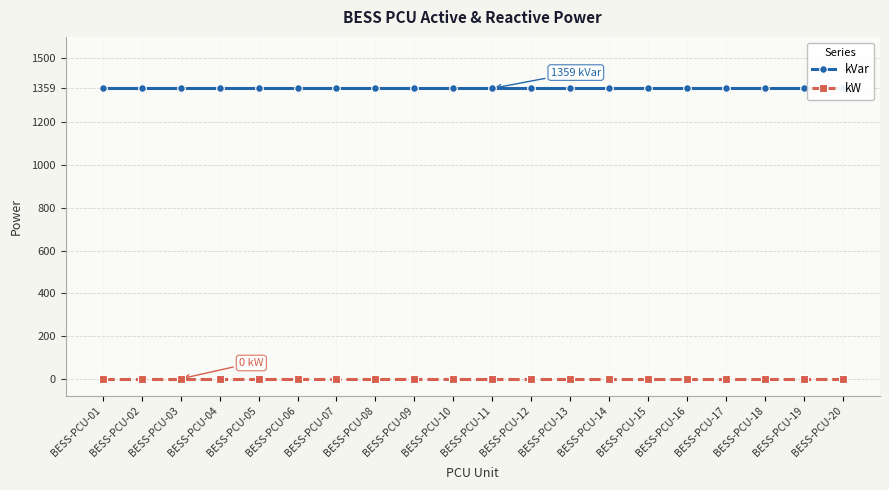

Which category has the highest value across all series?

BESS-PCU-01